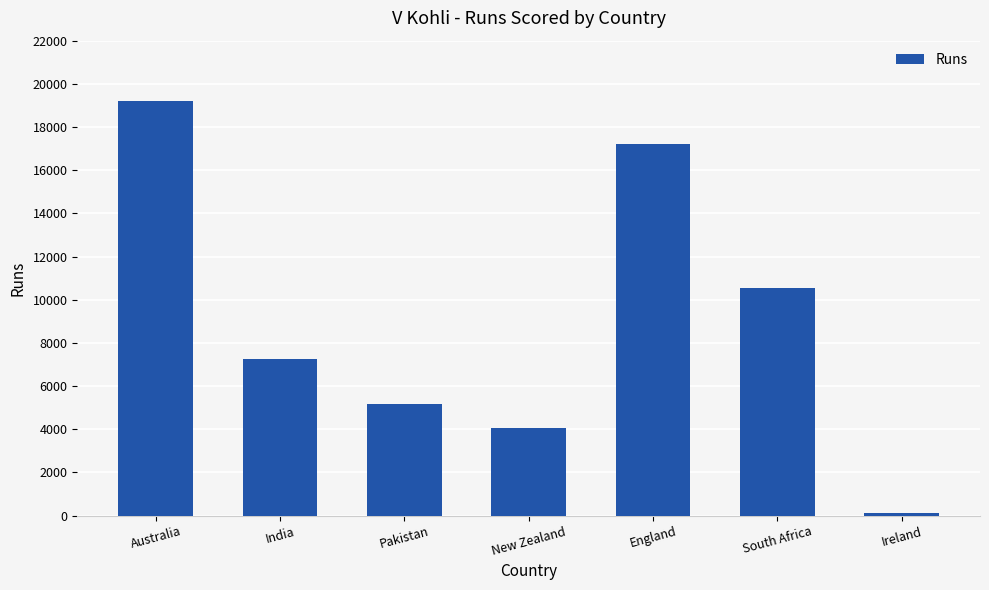

Which category has the lowest value across all series?

Ireland